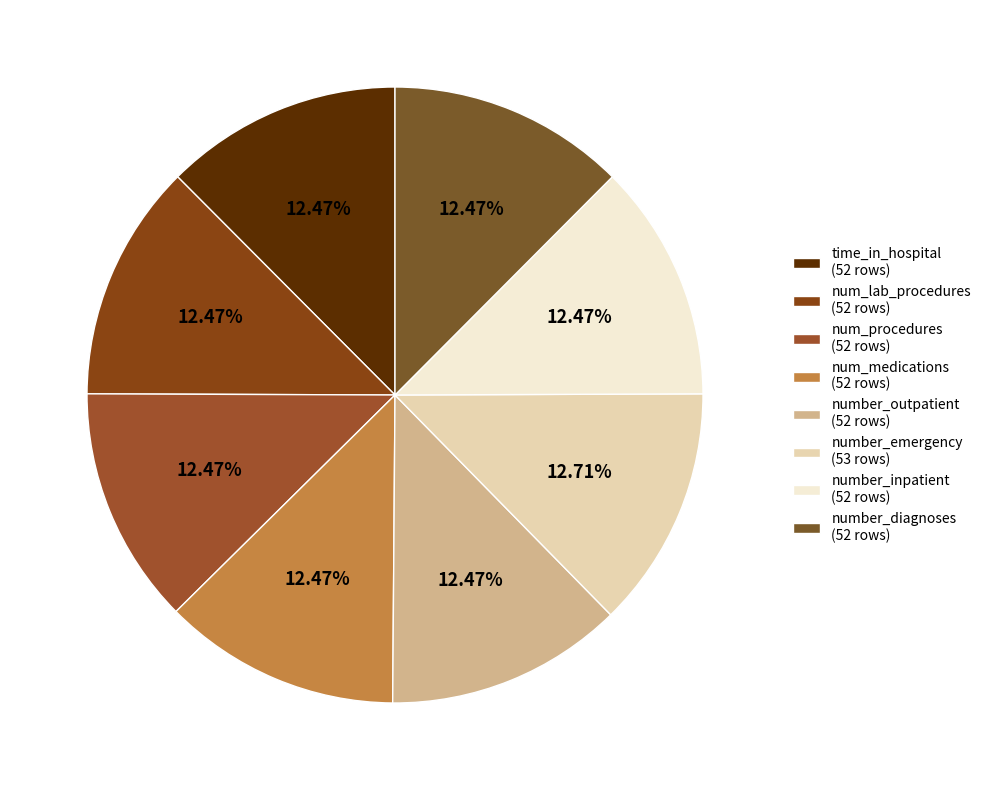

Is number_emergency the majority of the pie?

No